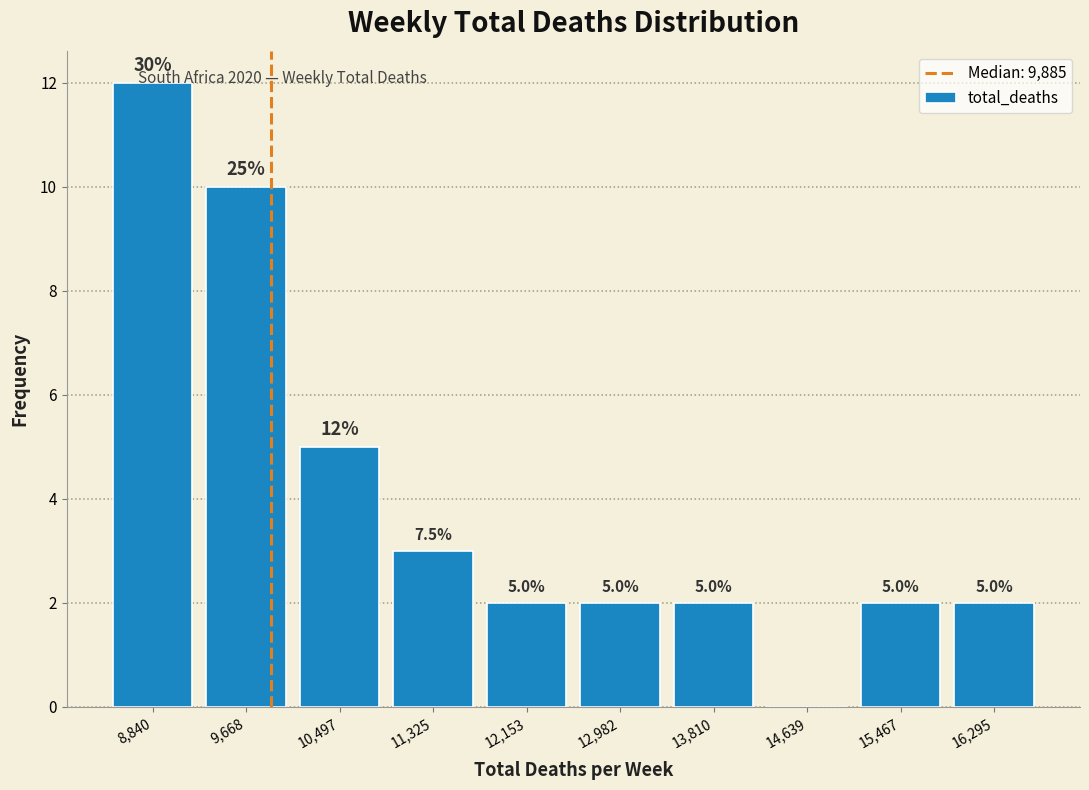

Over which range of the x-axis is the bar tallest?

8400 to 9300